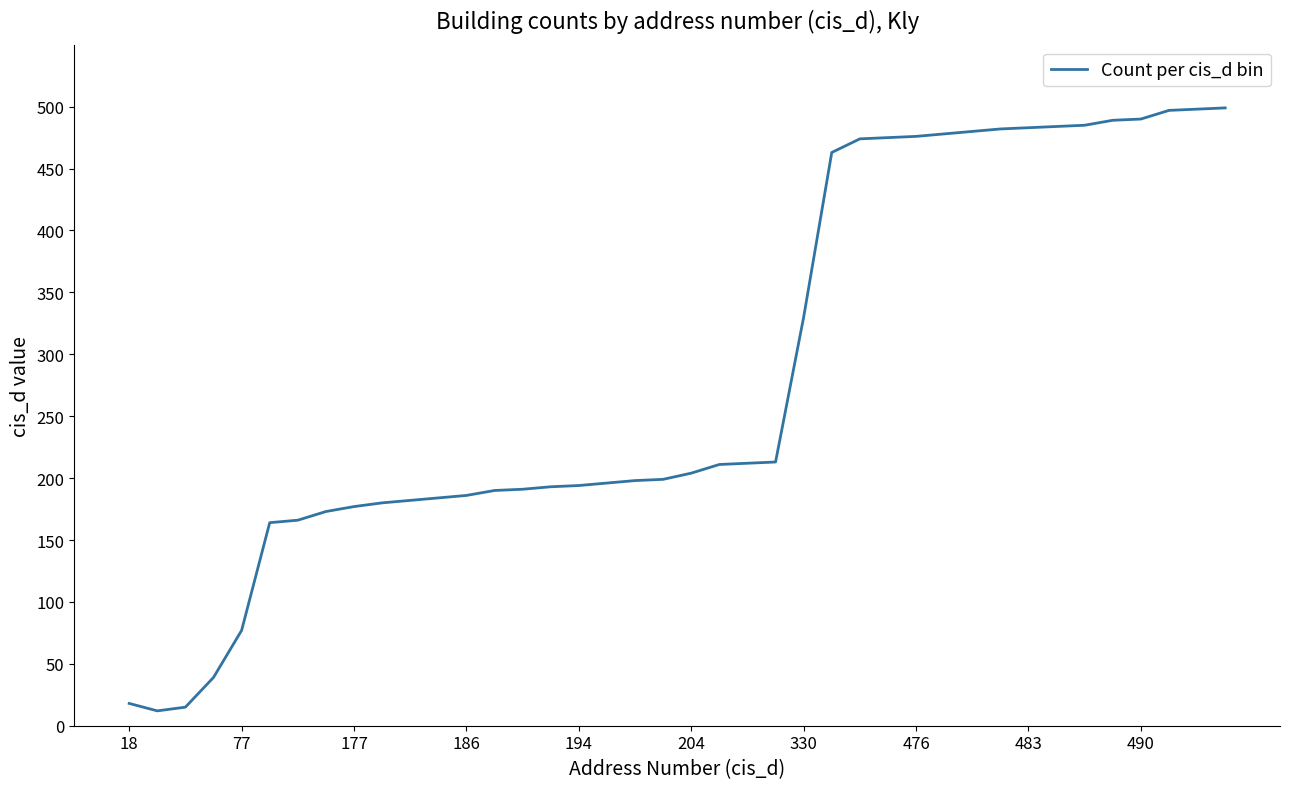

What is the difference between the maximum and minimum values?

487